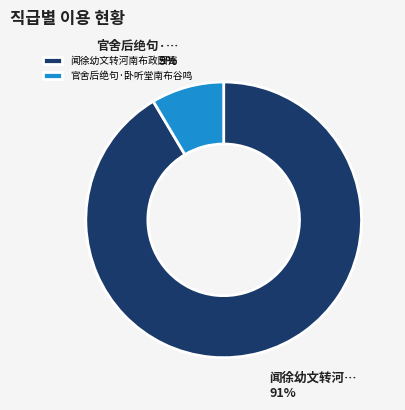

Which has a higher value, 官舍后绝句·卧听堂南布谷鸣 or 闻徐幼文转河南布政因寄?

闻徐幼文转河南布政因寄